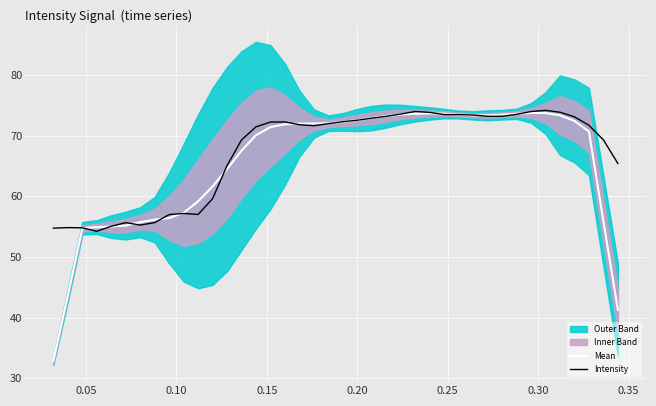

True or false: Intensity has a value of 20.3 at 13.

False